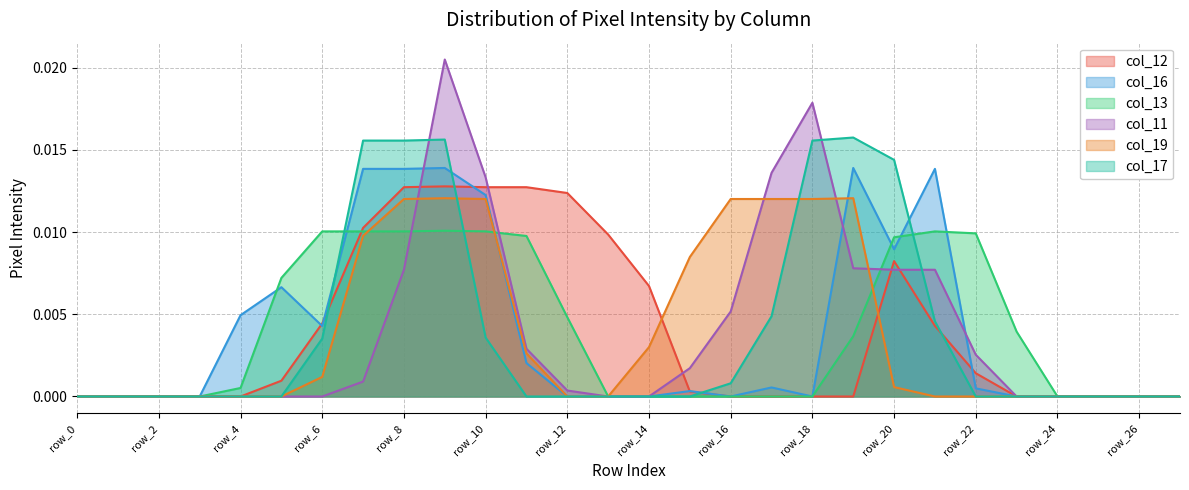

At which category is the sum across all series the highest?

row_9